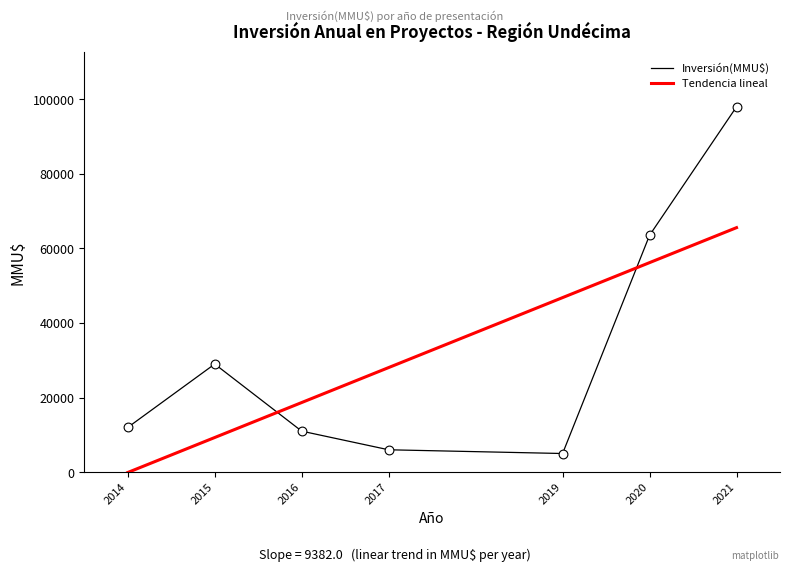

At which category is the sum across all series the highest?

2021